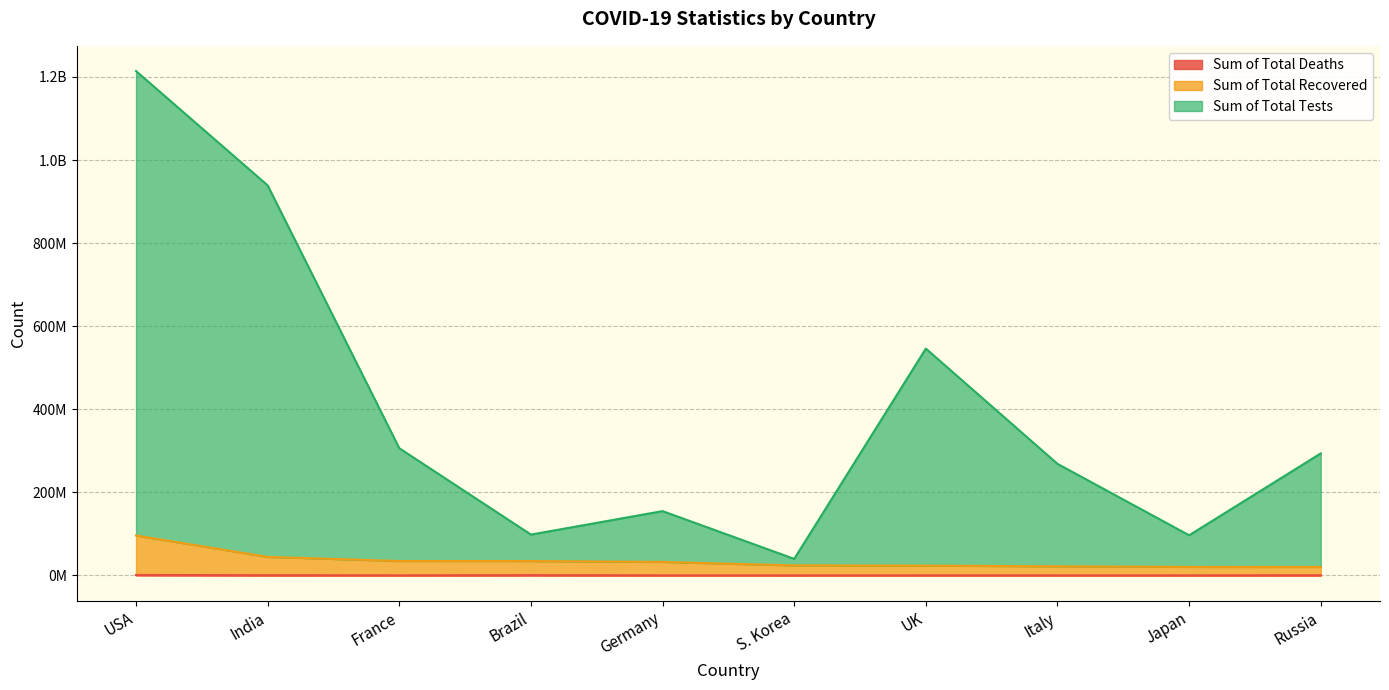

Reading left to right, list all the values displayed in this chart.

Sum of Total Deaths: 1084282	528629	155078	686027	149948	28406	189919	177054	44678	387163
Sum of Total Recovered: 96046394	44547724	34682193	34524663	32465148	24041867	23537790	21956658	20424767	20366926
Sum of Total Tests: 1214205264	938964577	306172381	98300829	154797532	39845932	546064266	268593153	96626174	293766926